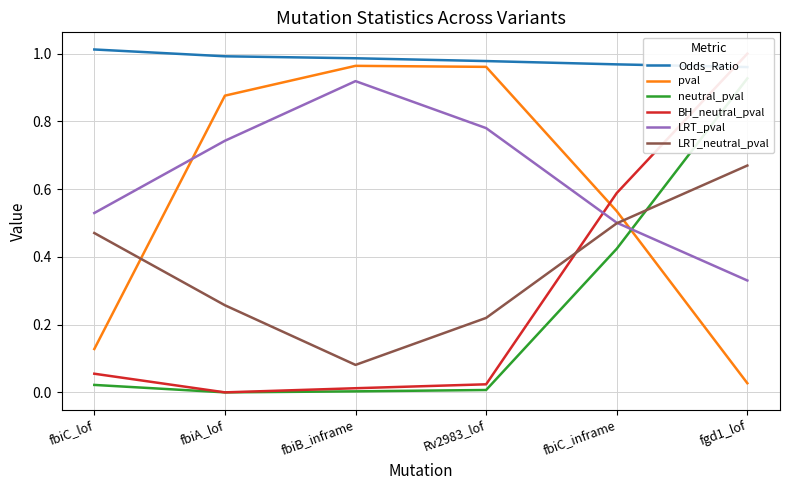

Is the value of pval at fbiB_inframe greater than the value of LRT_pval at fbiC_inframe?

Yes